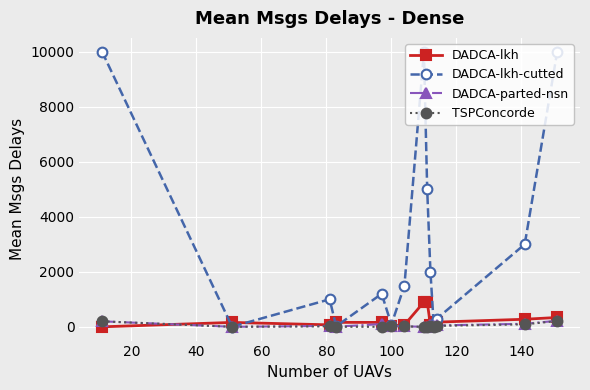

True or false: TSPConcorde has more than 0 points higher than both neighbors.

True